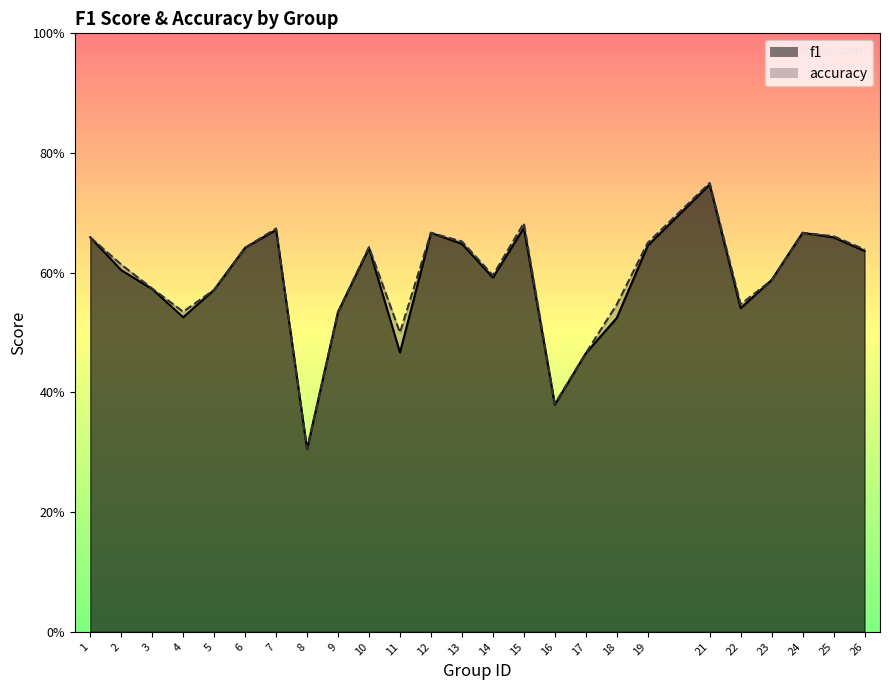

Where is f1 nearest to the value 0?

8